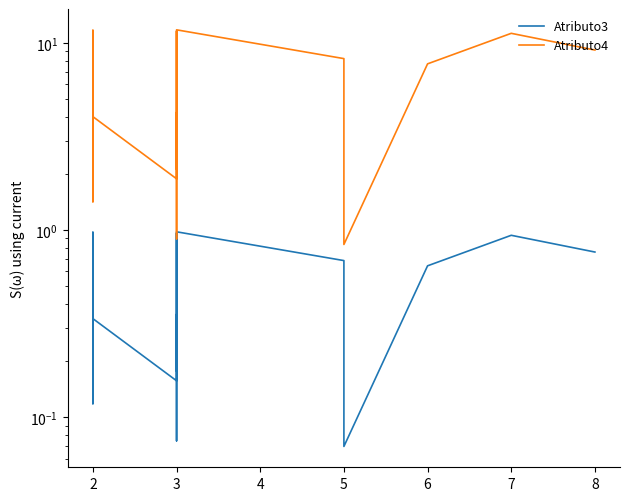

Rank the series by their average value, from lowest to highest.

Atributo3, Atributo4